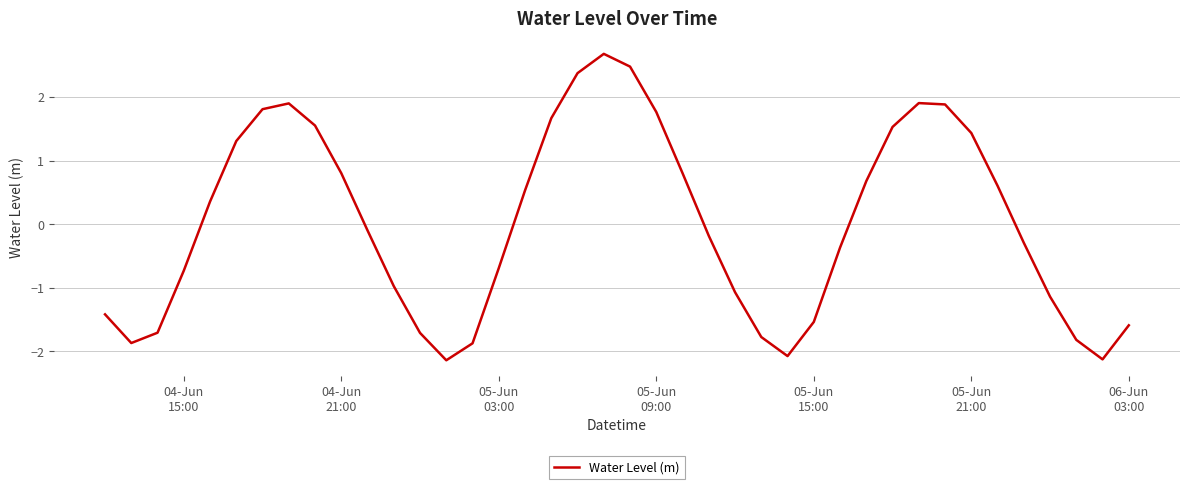

What is the maximum value shown in the chart?

2.7